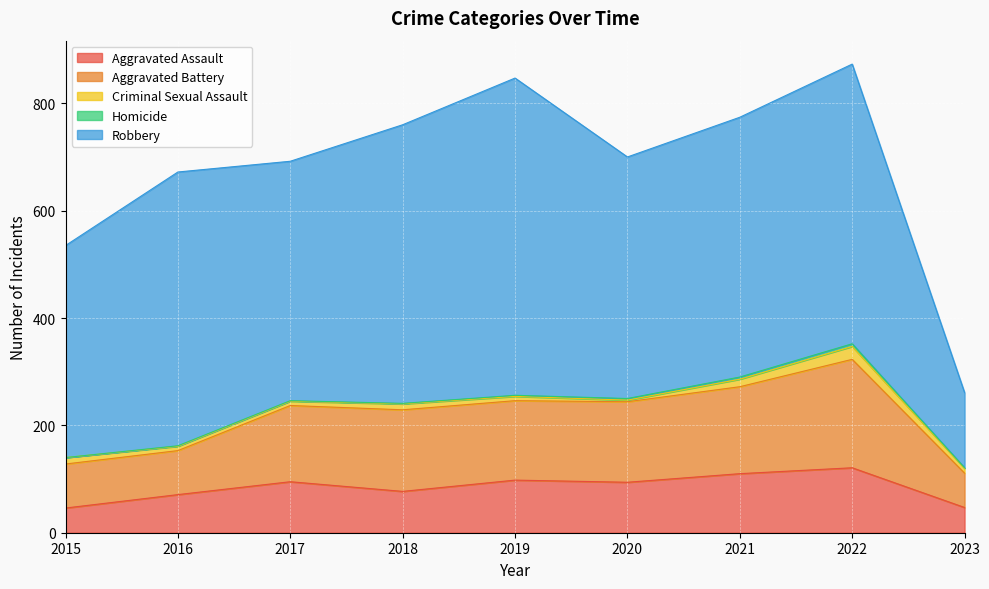

True or false: Robbery has more than 1 interior local peaks.

True